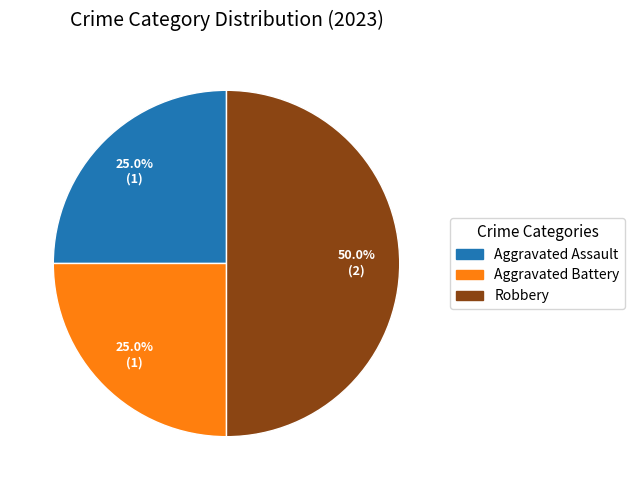

Does Aggravated Assault account for over 50% of the chart?

No